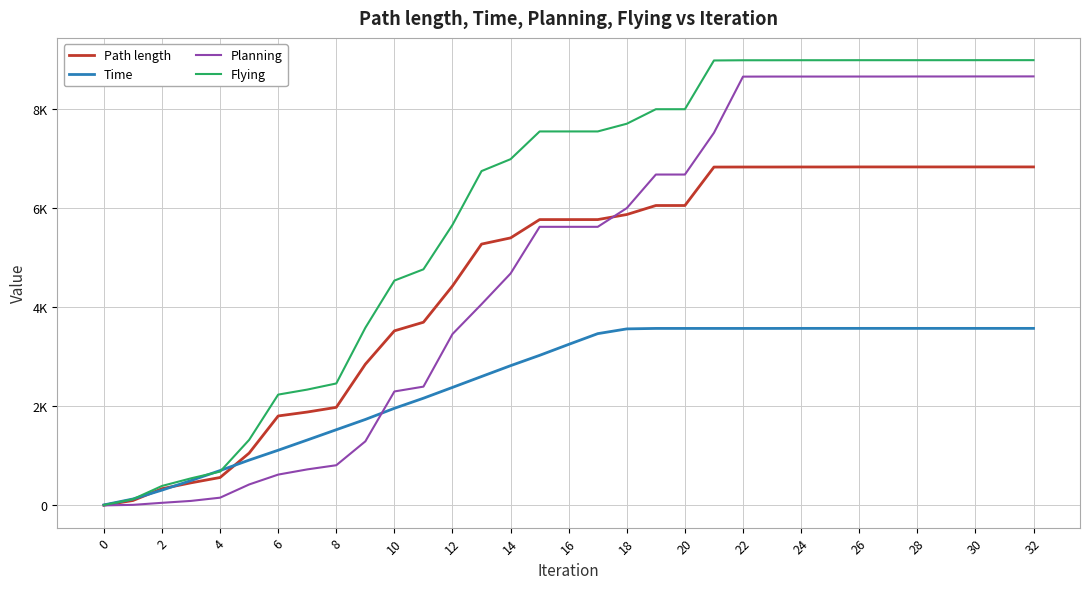

How many intersections are there between Time and Path length?

3